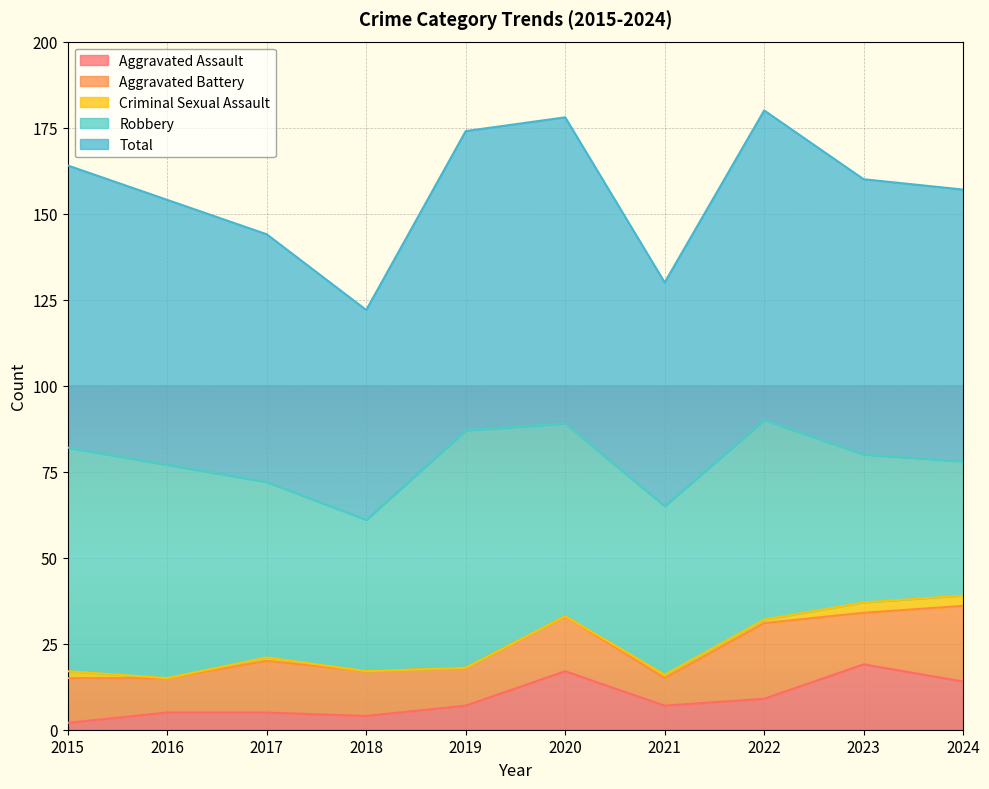

True or false: Criminal Sexual Assault and Total intersect in this chart.

False